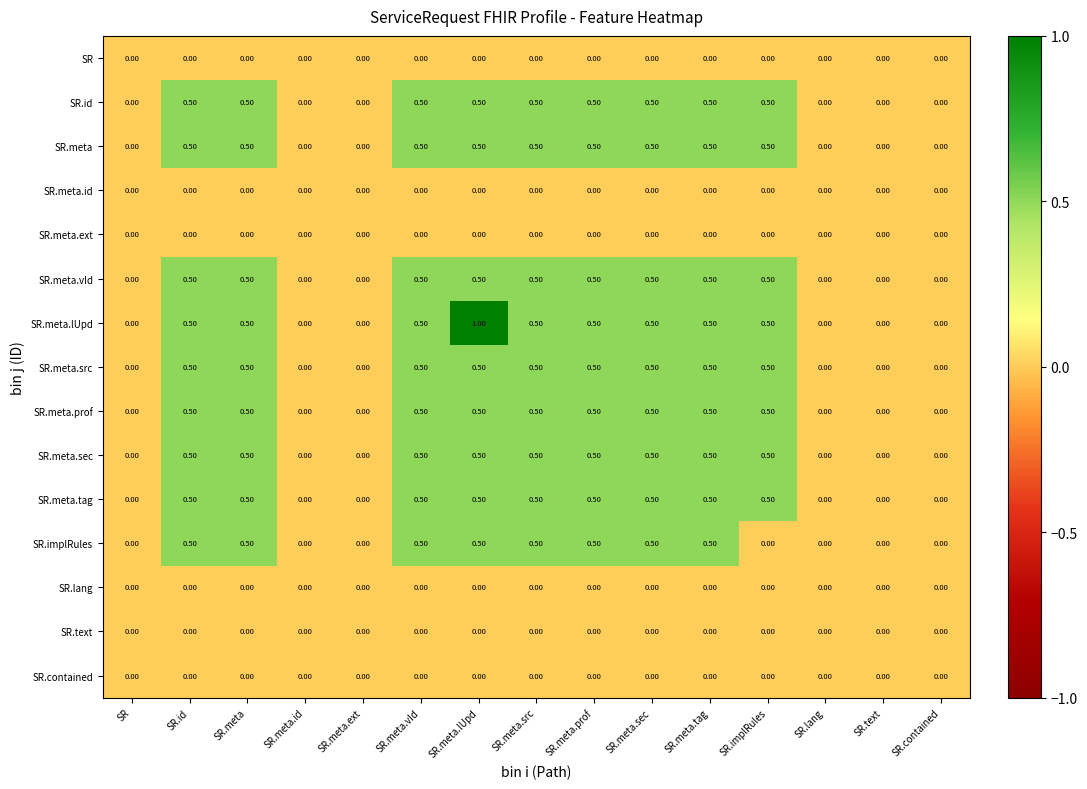

At which category is the sum across all series the highest?

SR.meta.lUpd